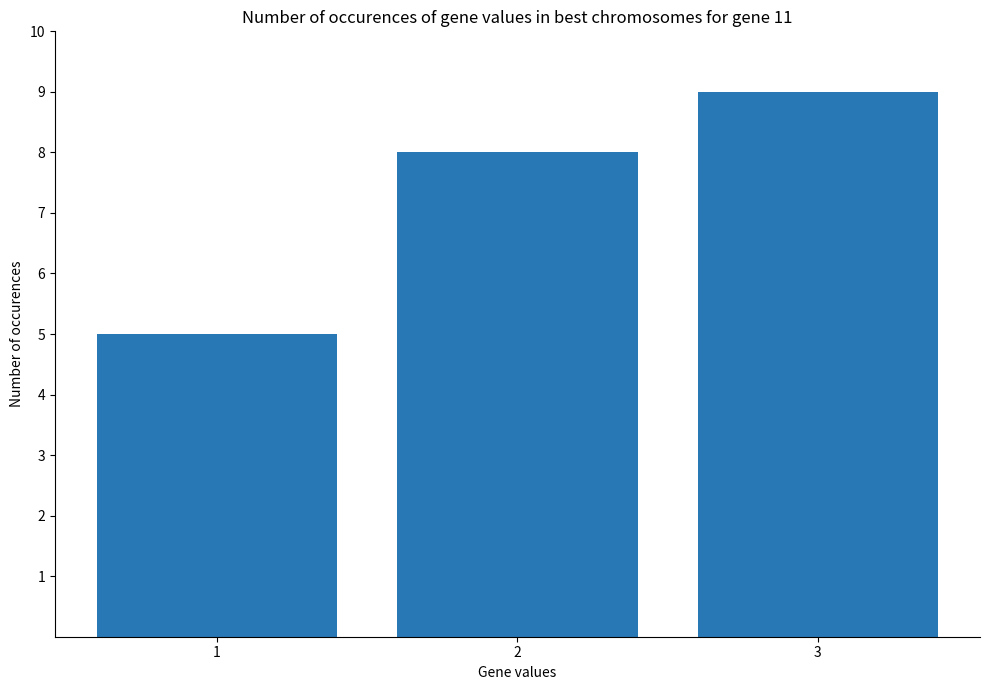

What is the value of the 2nd bar from the left?

8